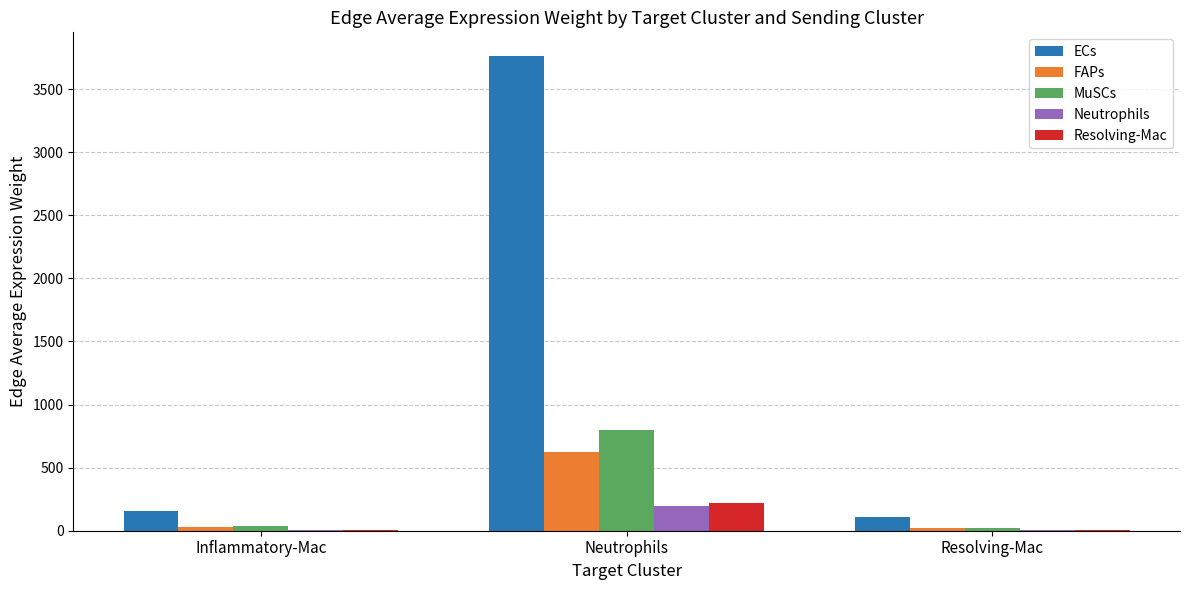

What are all the series names shown in the legend?

ECs, FAPs, MuSCs, Neutrophils, Resolving-Mac